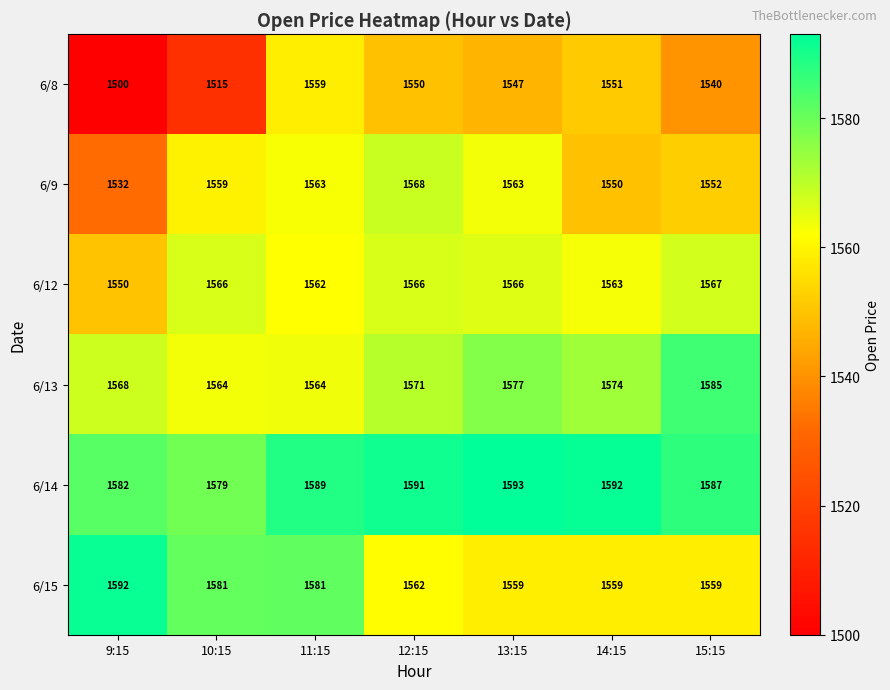

At 9:15, list the series in order from smallest to largest.

6/8, 6/9, 6/12, 6/13, 6/14, 6/15